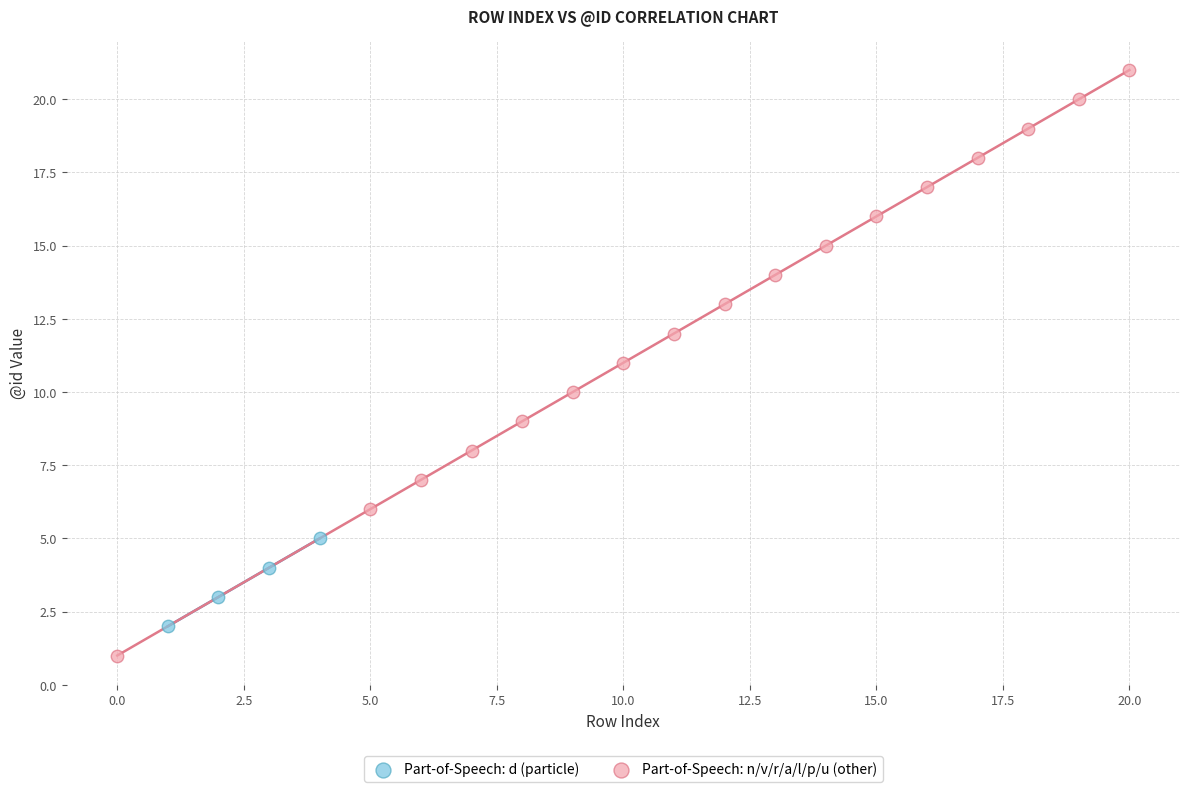

Which series reaches the minimum Y coordinate?

Part-of-Speech: n/v/r/a/l/p/u (other)